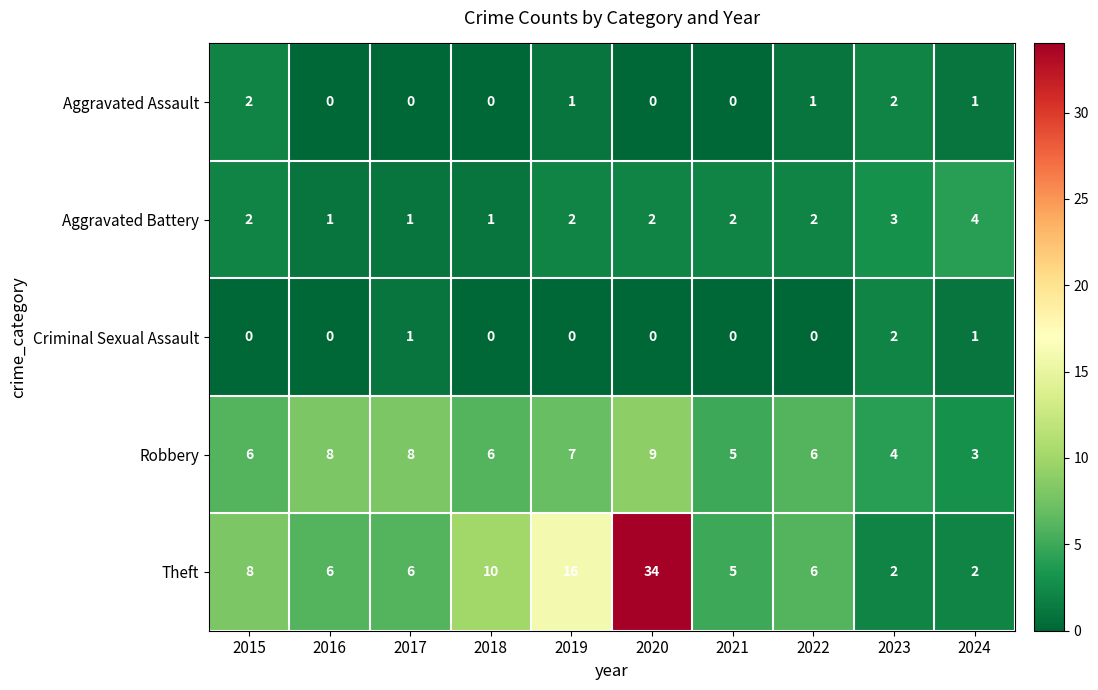

Between 2018 and 2022, which series saw the biggest shift?

Theft